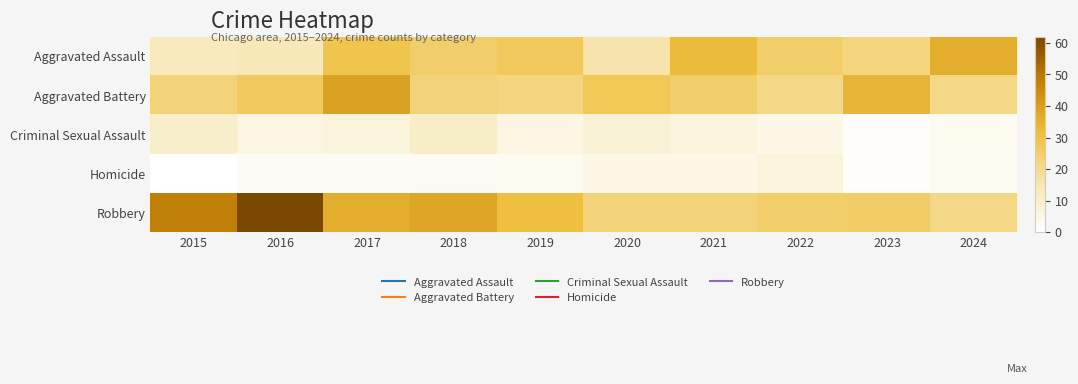

At 2018, list the series in order from smallest to largest.

Homicide, Criminal Sexual Assault, Aggravated Battery, Aggravated Assault, Robbery